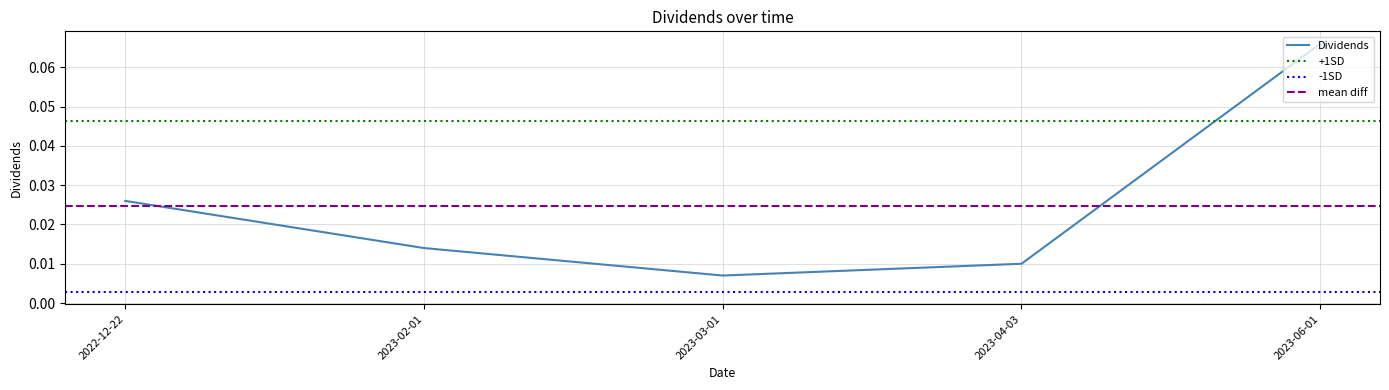

At which category does the data reach its first local valley?

2023-03-01